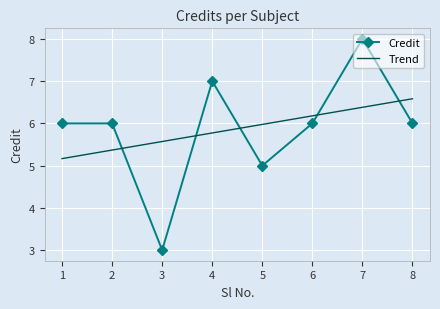

What is the difference between the maximum and minimum values in the Credit series?

5.0